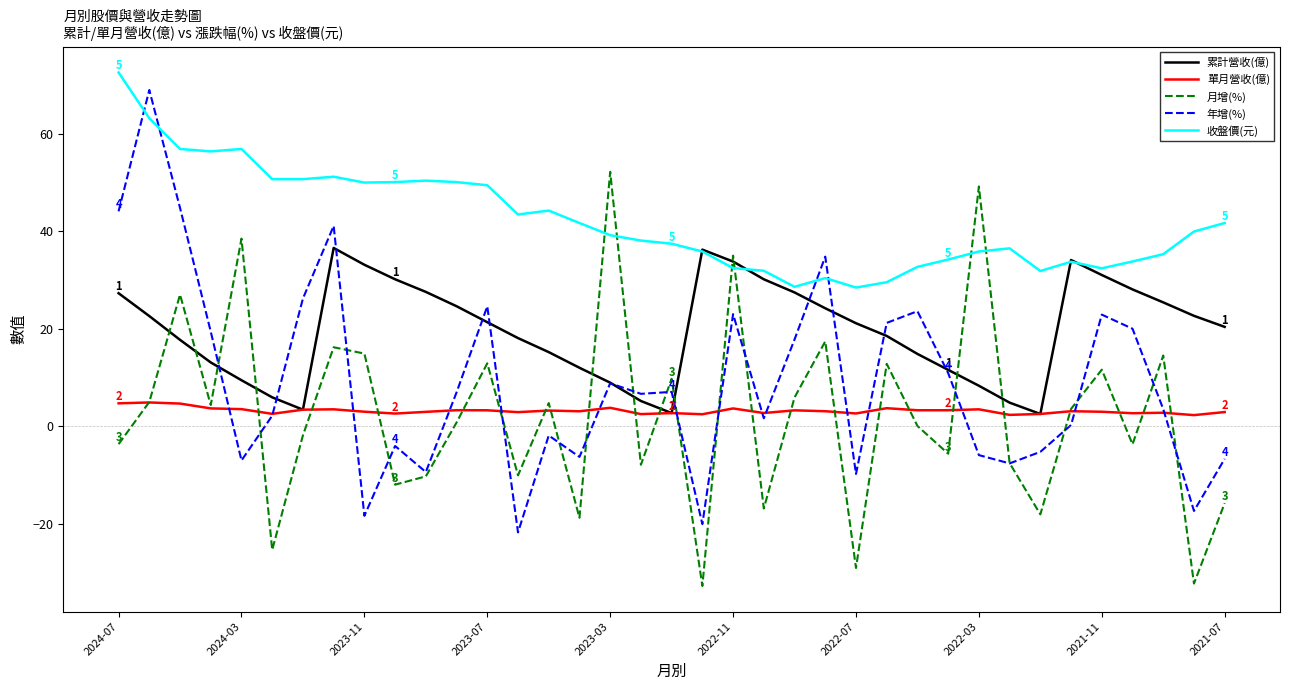

Which series ends up on top after the final intersection of 單月營收(億) and 年增(%)?

單月營收(億)